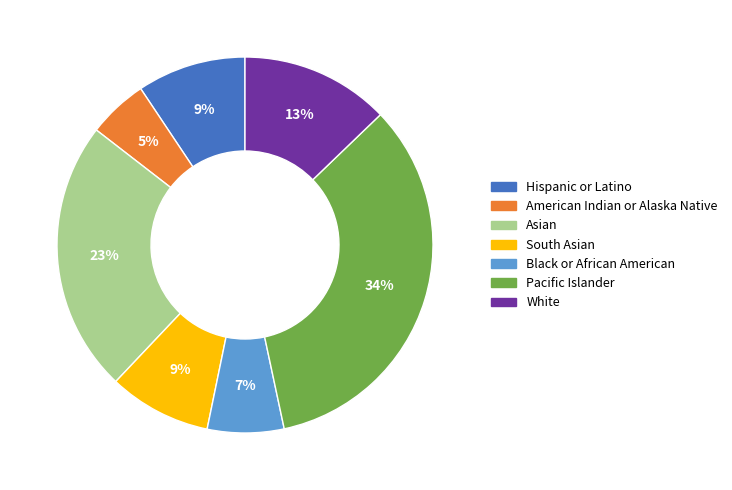

What is the smallest slice in the pie chart?

American Indian or Alaska Native